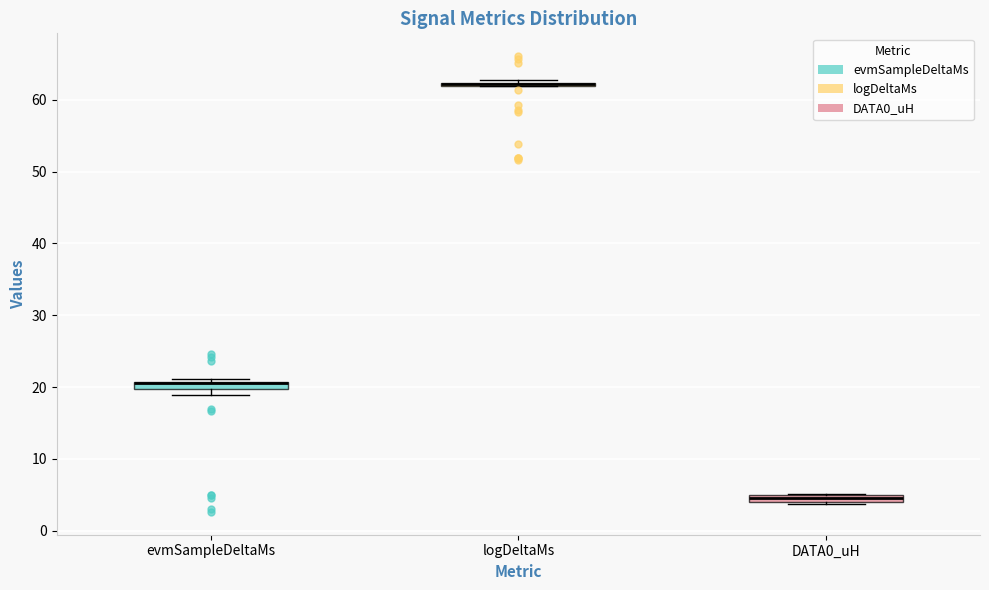

Where is the lower edge of the box for evmSampleDeltaMs on the y-axis? The values are not printed on the chart, so give them approximately, as read against the axis.

20